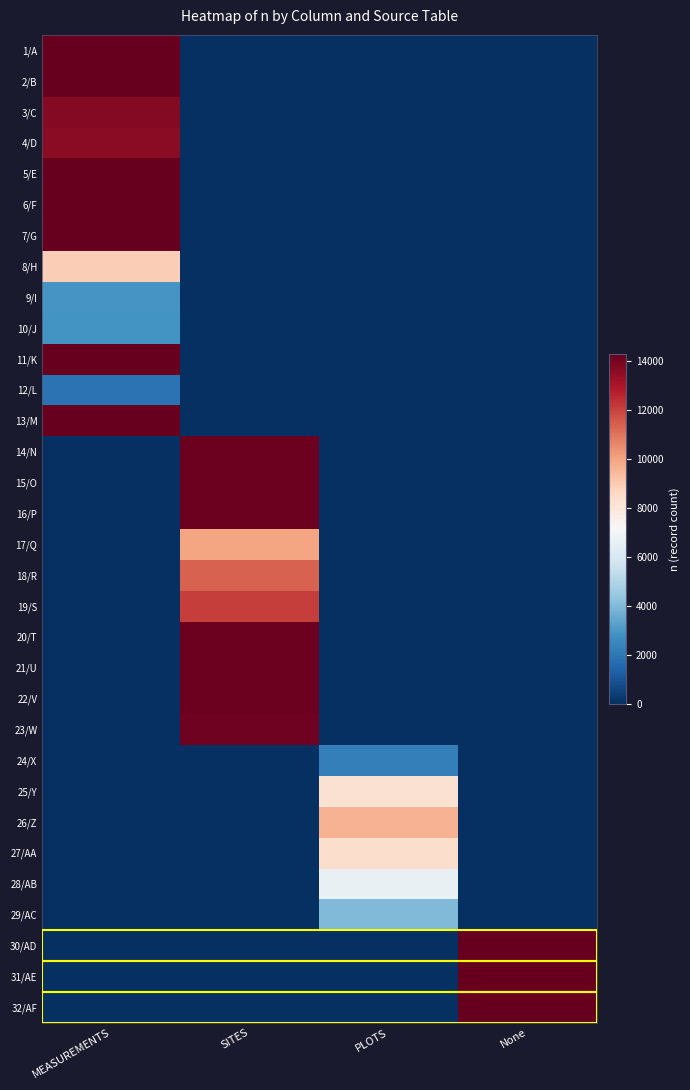

Reading left to right, transcribe all the data shown in this chart.

1/A: MEASUREMENTS=14299	SITES=0	PLOTS=0	None=0
2/B: MEASUREMENTS=14299	SITES=0	PLOTS=0	None=0
3/C: MEASUREMENTS=13698	SITES=0	PLOTS=0	None=0
4/D: MEASUREMENTS=13592	SITES=0	PLOTS=0	None=0
5/E: MEASUREMENTS=14298	SITES=0	PLOTS=0	None=0
6/F: MEASUREMENTS=14280	SITES=0	PLOTS=0	None=0
7/G: MEASUREMENTS=14299	SITES=0	PLOTS=0	None=0
8/H: MEASUREMENTS=8882	SITES=0	PLOTS=0	None=0
9/I: MEASUREMENTS=2906	SITES=0	PLOTS=0	None=0
10/J: MEASUREMENTS=2904	SITES=0	PLOTS=0	None=0
11/K: MEASUREMENTS=14299	SITES=0	PLOTS=0	None=0
12/L: MEASUREMENTS=1869	SITES=0	PLOTS=0	None=0
13/M: MEASUREMENTS=14299	SITES=0	PLOTS=0	None=0
14/N: MEASUREMENTS=0	SITES=14135	PLOTS=0	None=0
15/O: MEASUREMENTS=0	SITES=14135	PLOTS=0	None=0
16/P: MEASUREMENTS=0	SITES=14135	PLOTS=0	None=0
17/Q: MEASUREMENTS=0	SITES=9963	PLOTS=0	None=0
18/R: MEASUREMENTS=0	SITES=11390	PLOTS=0	None=0
19/S: MEASUREMENTS=0	SITES=12112	PLOTS=0	None=0
20/T: MEASUREMENTS=0	SITES=14135	PLOTS=0	None=0
21/U: MEASUREMENTS=0	SITES=14135	PLOTS=0	None=0
22/V: MEASUREMENTS=0	SITES=14135	PLOTS=0	None=0
23/W: MEASUREMENTS=0	SITES=14104	PLOTS=0	None=0
24/X: MEASUREMENTS=0	SITES=0	PLOTS=2260	None=0
25/Y: MEASUREMENTS=0	SITES=0	PLOTS=8248	None=0
26/Z: MEASUREMENTS=0	SITES=0	PLOTS=9637	None=0
27/AA: MEASUREMENTS=0	SITES=0	PLOTS=8410	None=0
28/AB: MEASUREMENTS=0	SITES=0	PLOTS=6593	None=0
29/AC: MEASUREMENTS=0	SITES=0	PLOTS=3976	None=0
30/AD: MEASUREMENTS=0	SITES=0	PLOTS=0	None=14299
31/AE: MEASUREMENTS=0	SITES=0	PLOTS=0	None=14299
32/AF: MEASUREMENTS=0	SITES=0	PLOTS=0	None=14299